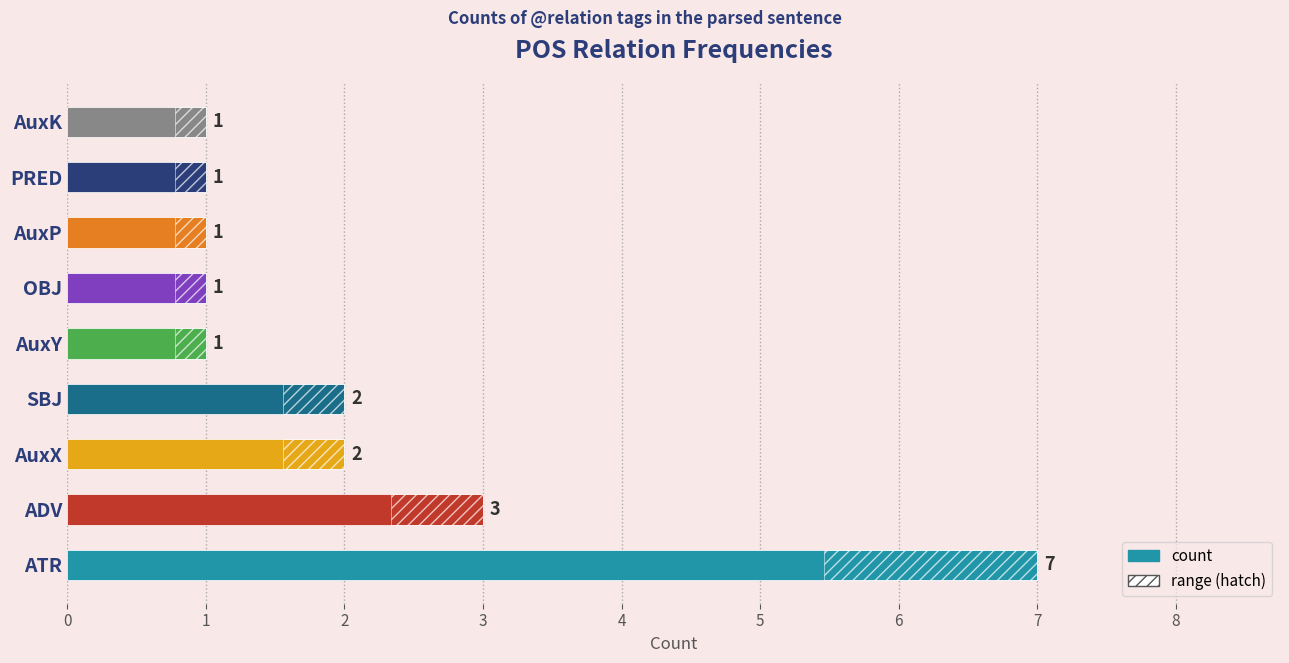

What is the change in value from ATR to AuxY?

-6